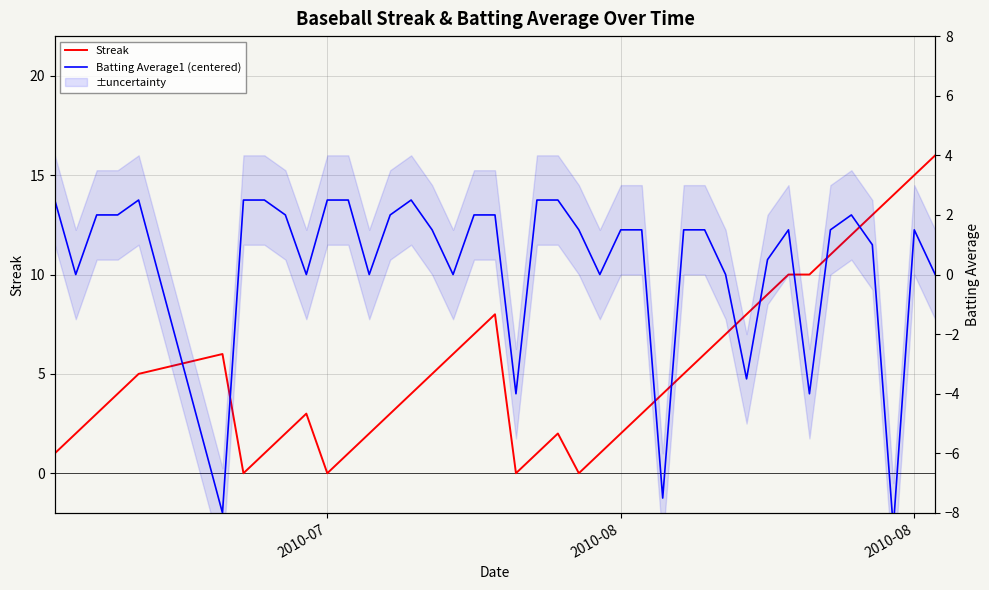

Is this an area chart (filled region under the line)?

No